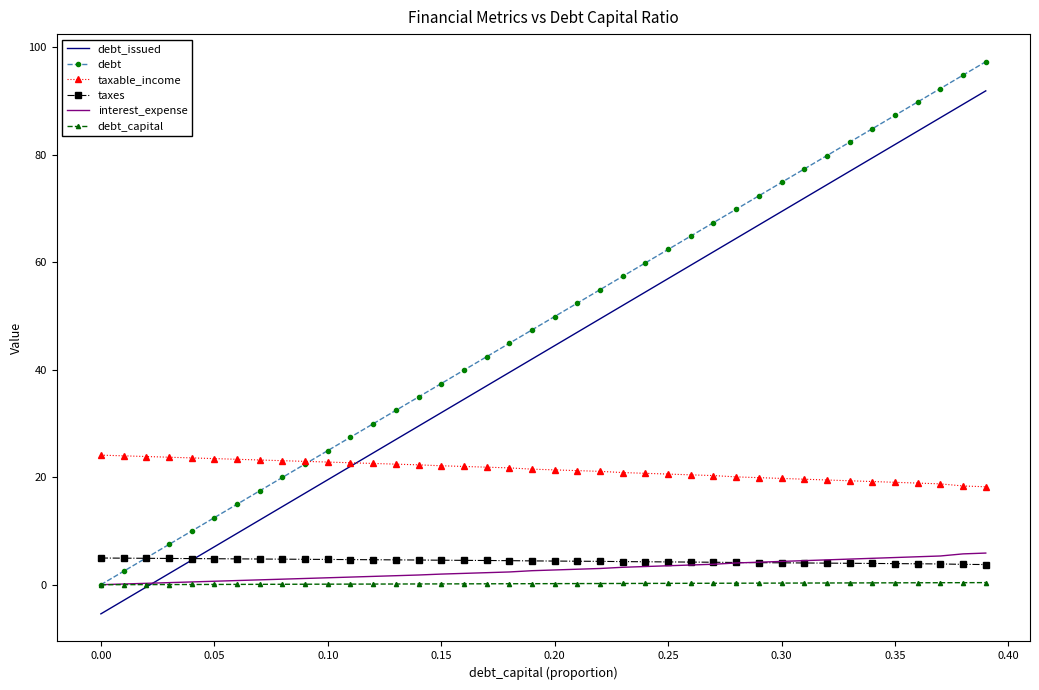

Which series has the largest total across all categories?

debt